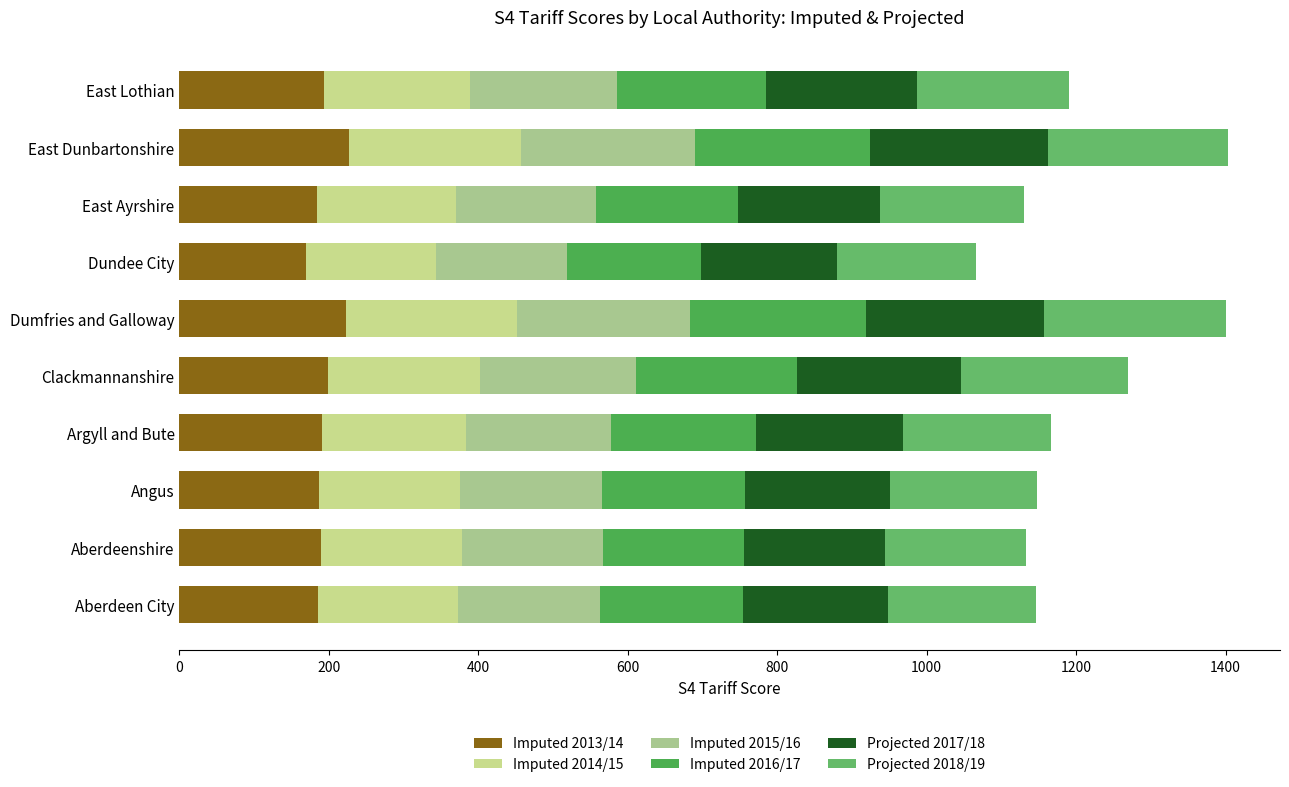

Count the number of data series in this chart.

6